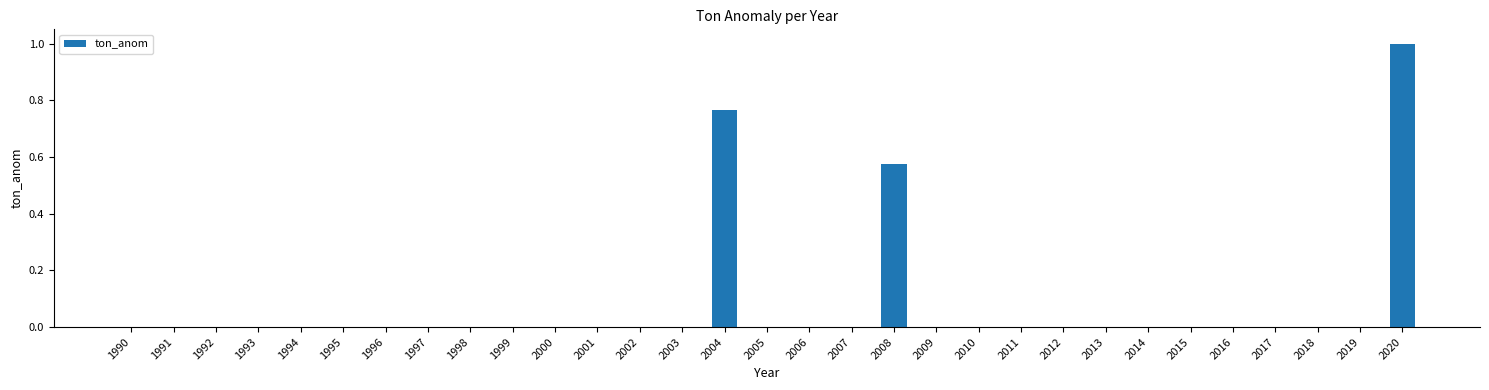

What is the sum of all values?

2.3